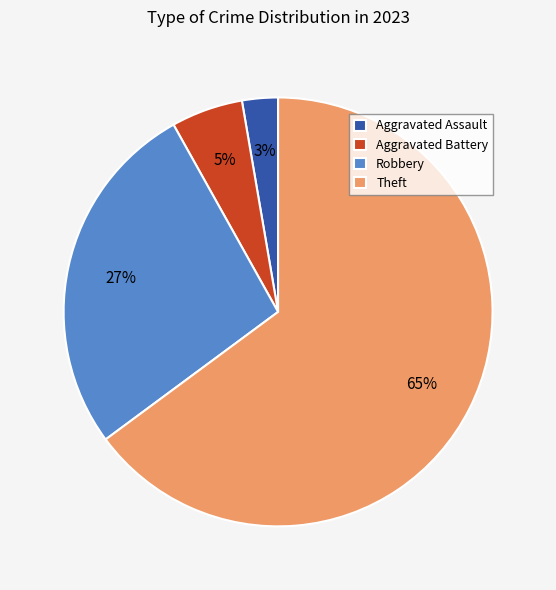

Does Theft account for over 50% of the chart?

Yes